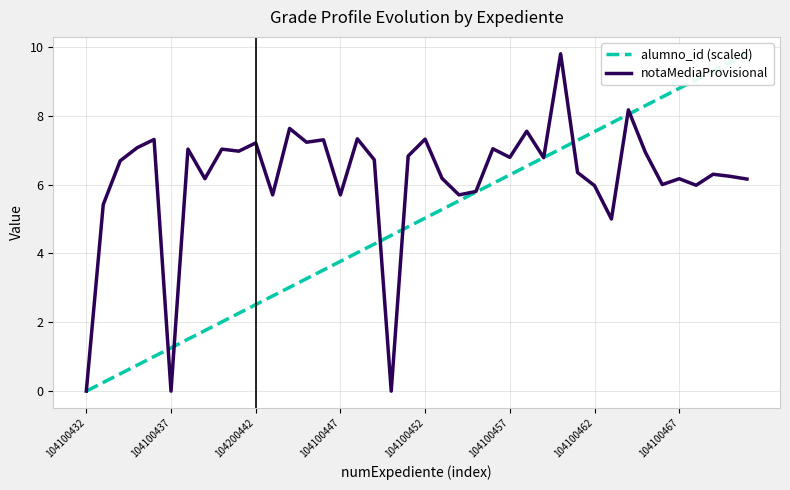

How many positive values does the notaMediaProvisional series have?

37